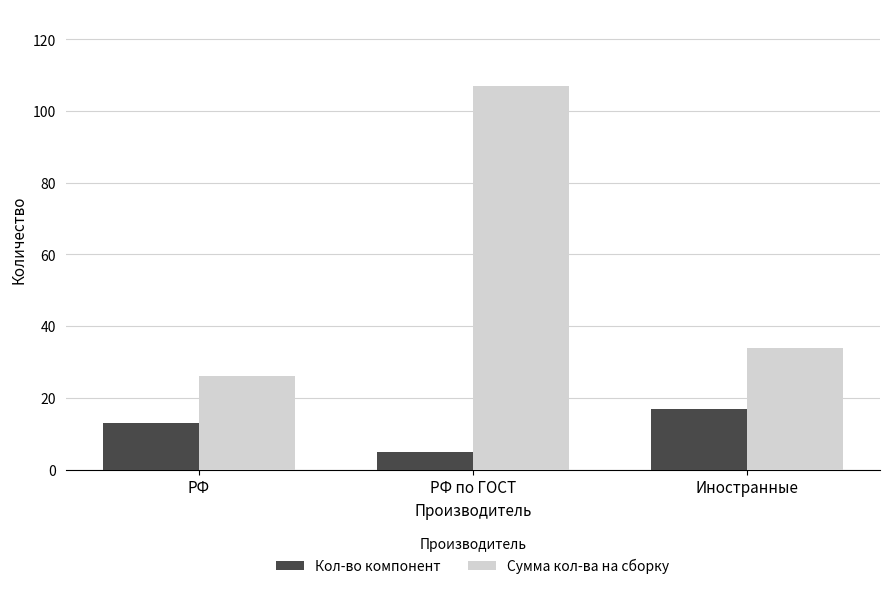

At which category is the sum across all series the highest?

РФ по ГОСТ